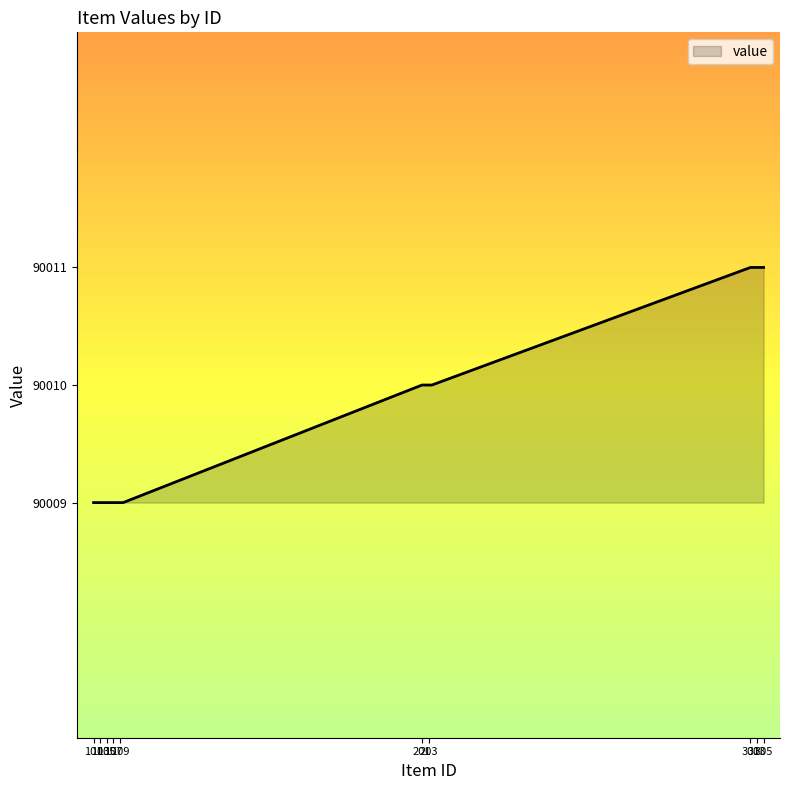

What is the greatest value displayed?

90011